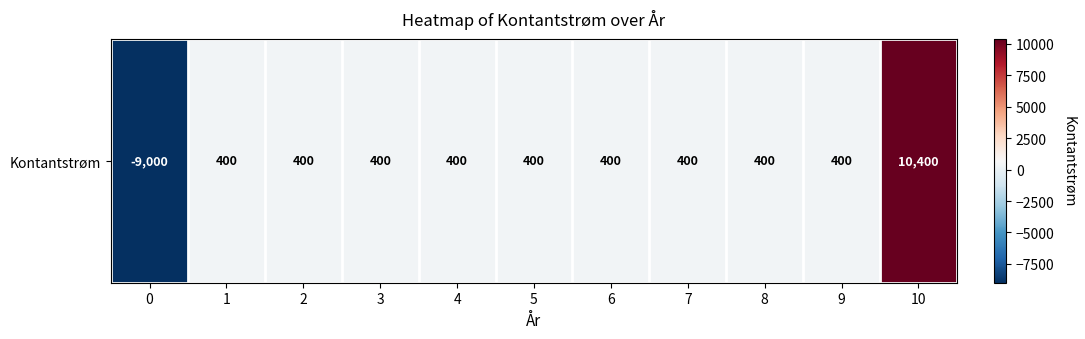

What is the difference between the maximum and minimum values?

19400